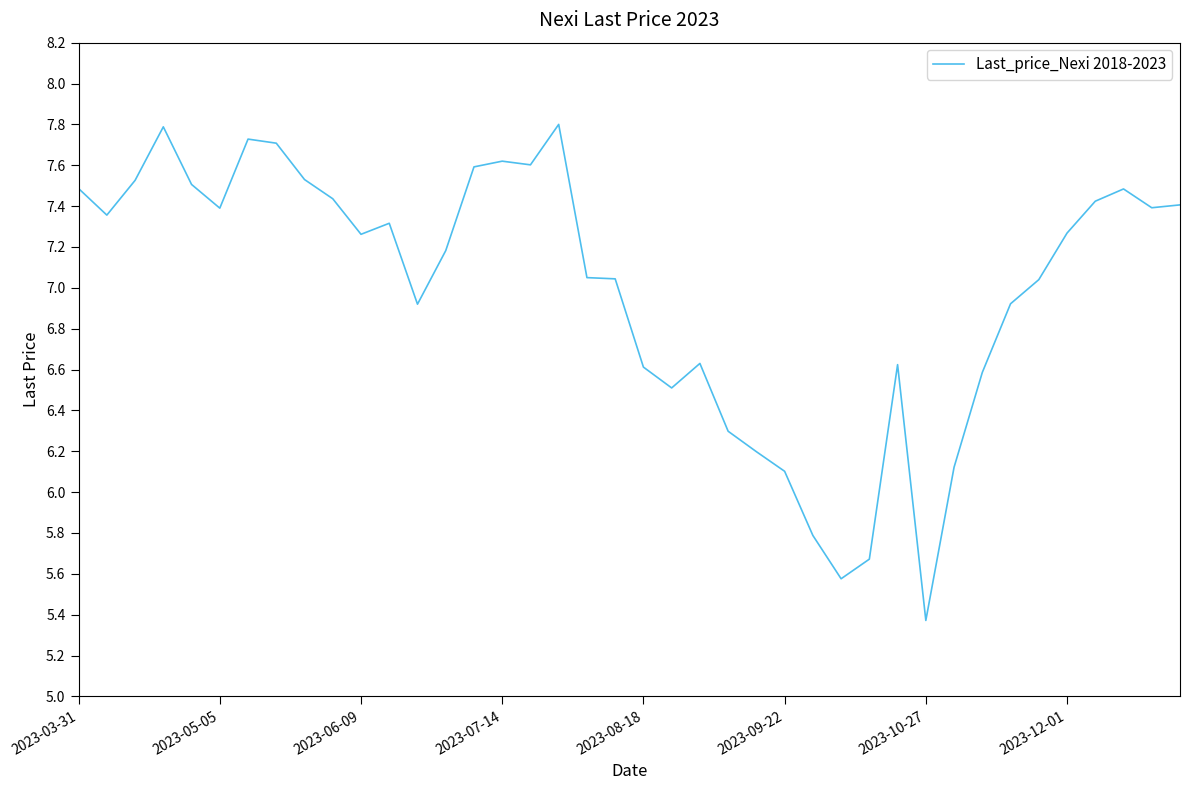

What is the greatest value displayed?

7.8